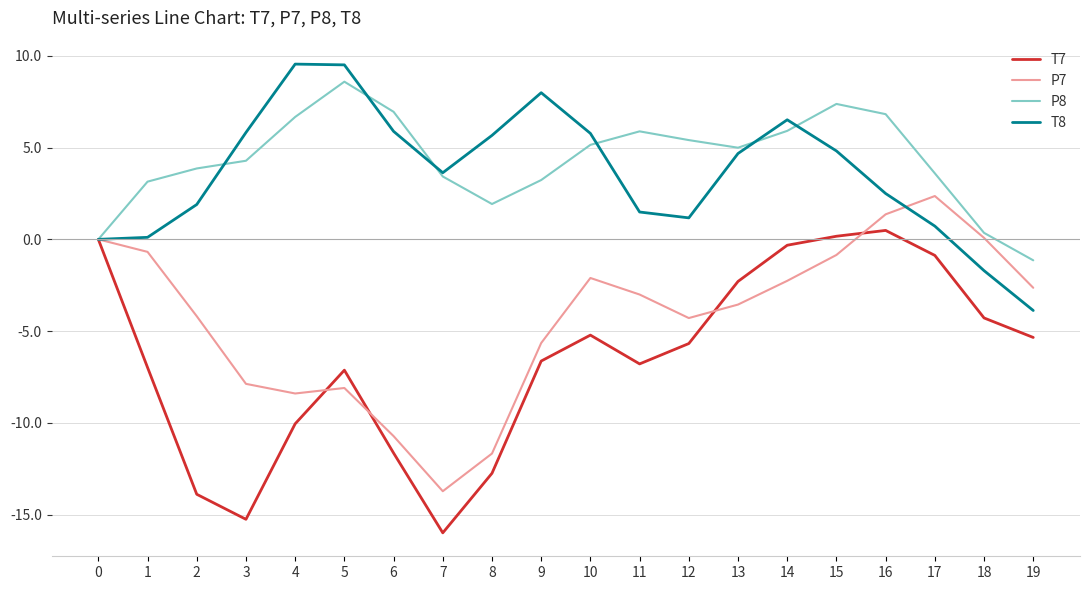

Which series has the largest range (max minus min)?

T7